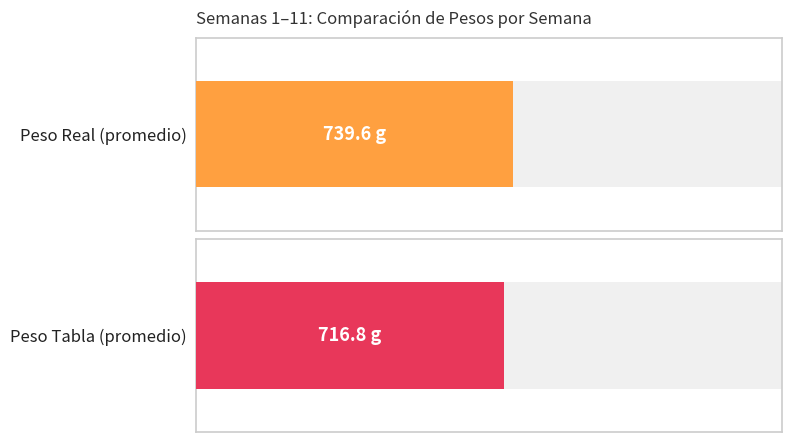

True or false: Mortalidad Acumulada has a value of 12 at 5.

False